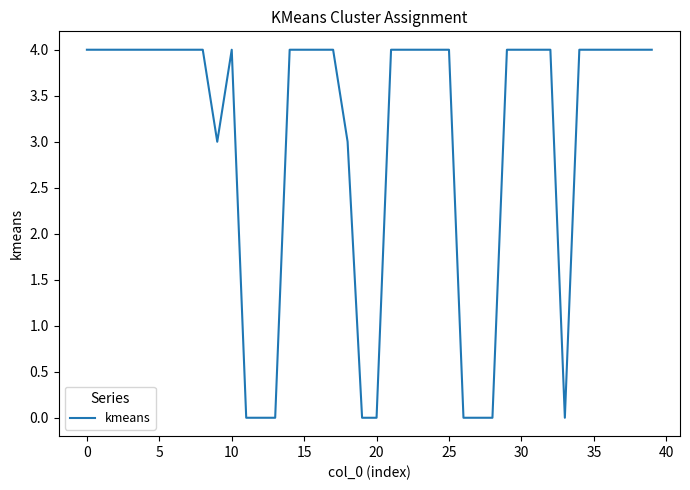

What is the greatest value displayed?

4